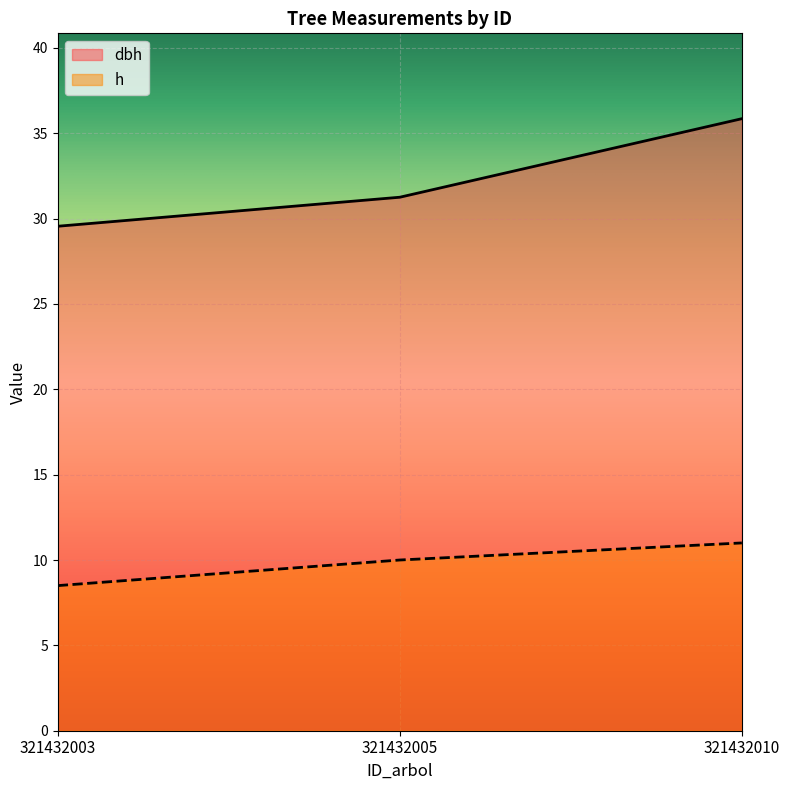

List the labels in order of h value, smallest first.

321432003, 321432005, 321432010